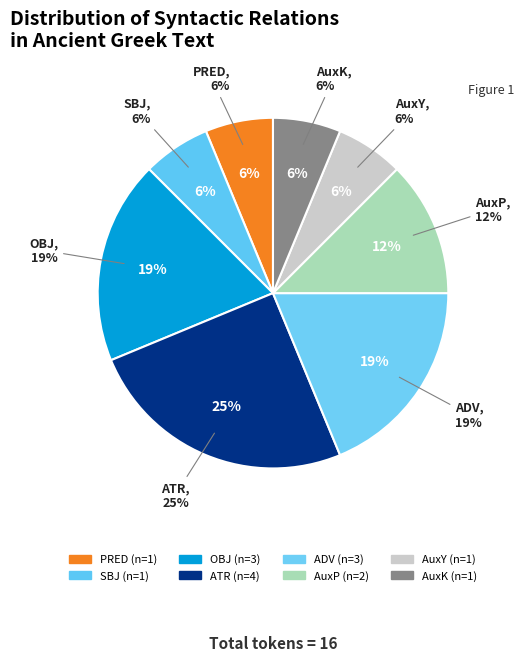

Between AuxP and SBJ, which is larger?

AuxP